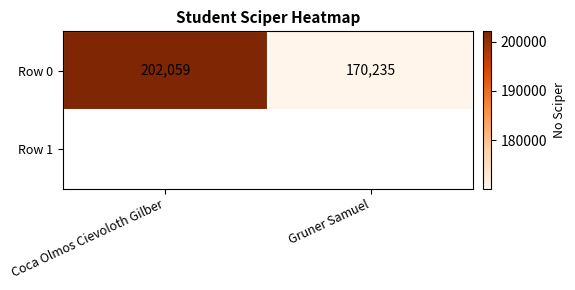

The value at Gruner Samuel is 170235. True or false?

True